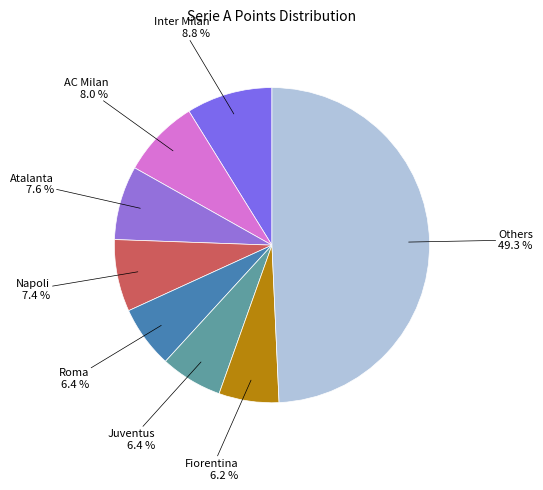

Which slice is the largest?

Others